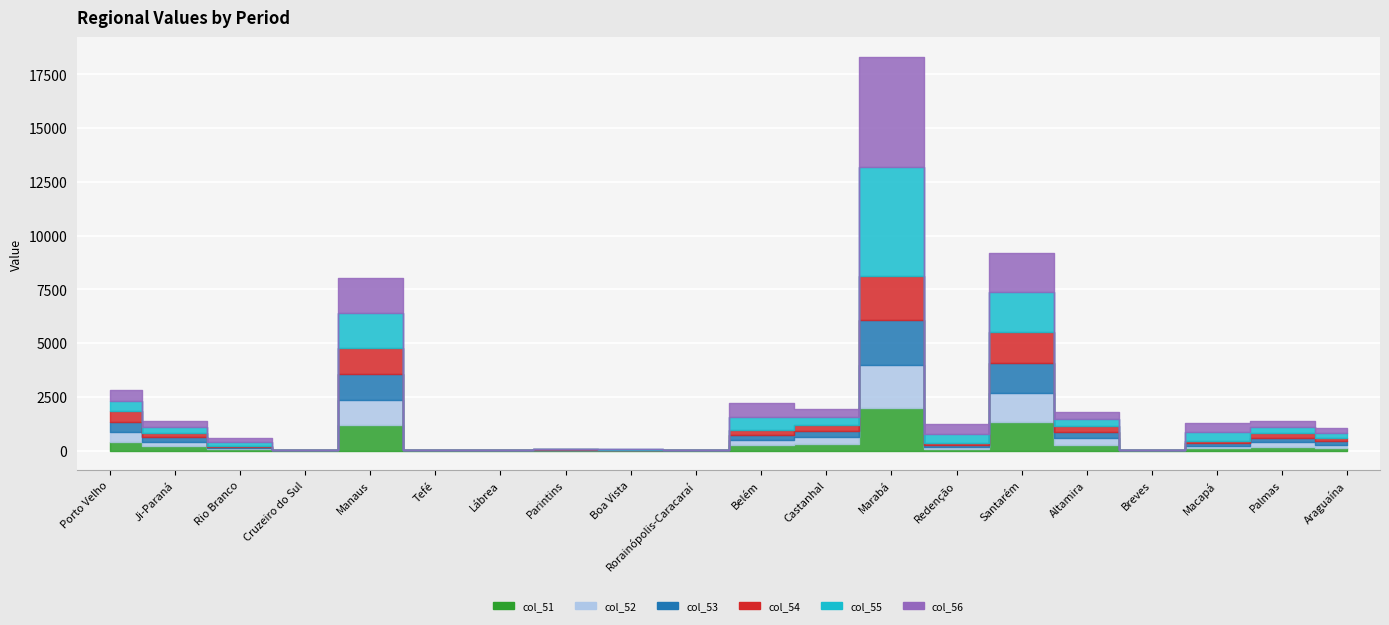

What position from the right is Cruzeiro do Sul?

17